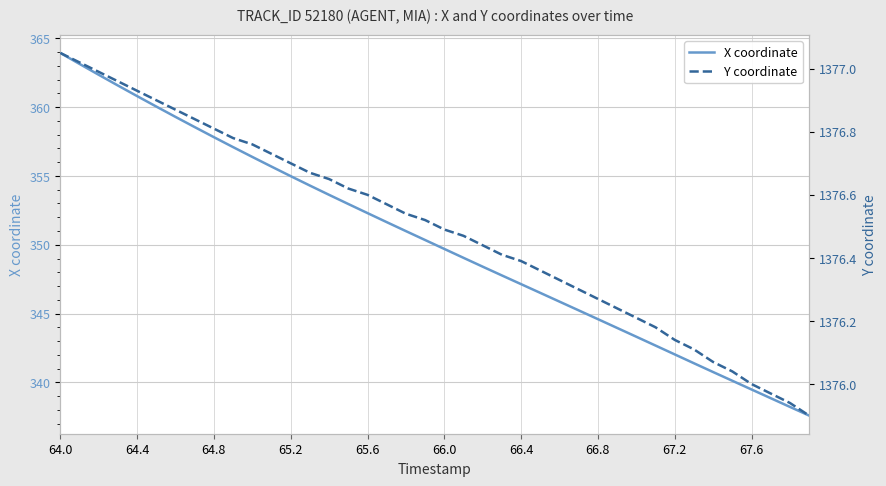

Does the chart display data point markers on the line(s)?

No